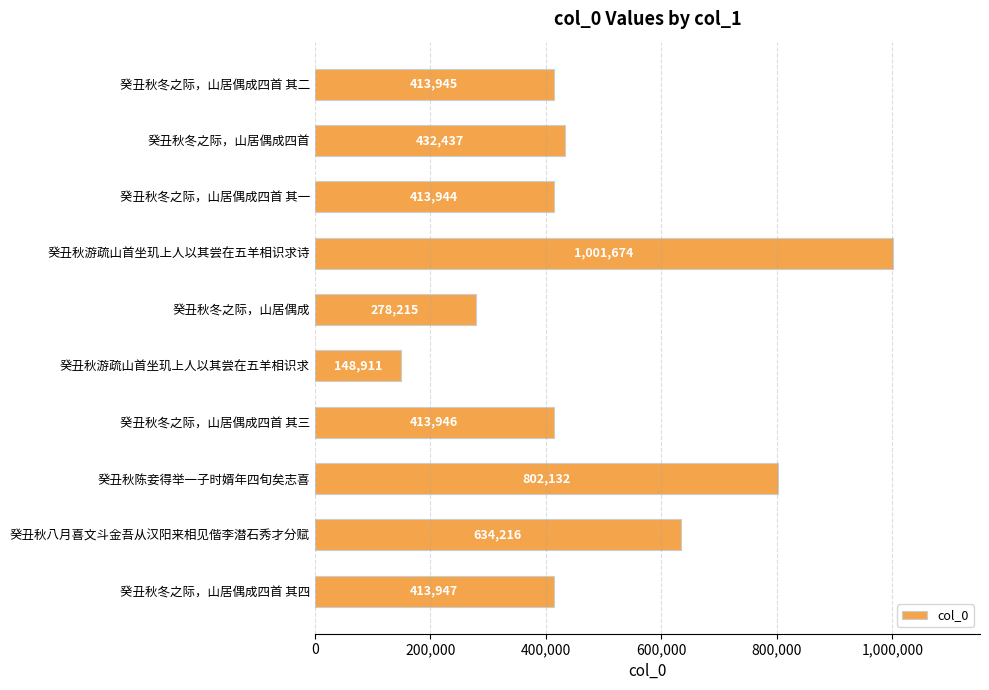

List the labels in order of value, largest first.

癸丑秋游疏山首坐玑上人以其尝在五羊相识求诗, 癸丑秋陈妾得举一子时婿年四旬矣志喜, 癸丑秋八月喜文斗金吾从汉阳来相见偕李潜石秀才分赋, 癸丑秋冬之际，山居偶成四首, 癸丑秋冬之际，山居偶成四首 其四, 癸丑秋冬之际，山居偶成四首 其三, 癸丑秋冬之际，山居偶成四首 其二, 癸丑秋冬之际，山居偶成四首 其一, 癸丑秋冬之际，山居偶成, 癸丑秋游疏山首坐玑上人以其尝在五羊相识求